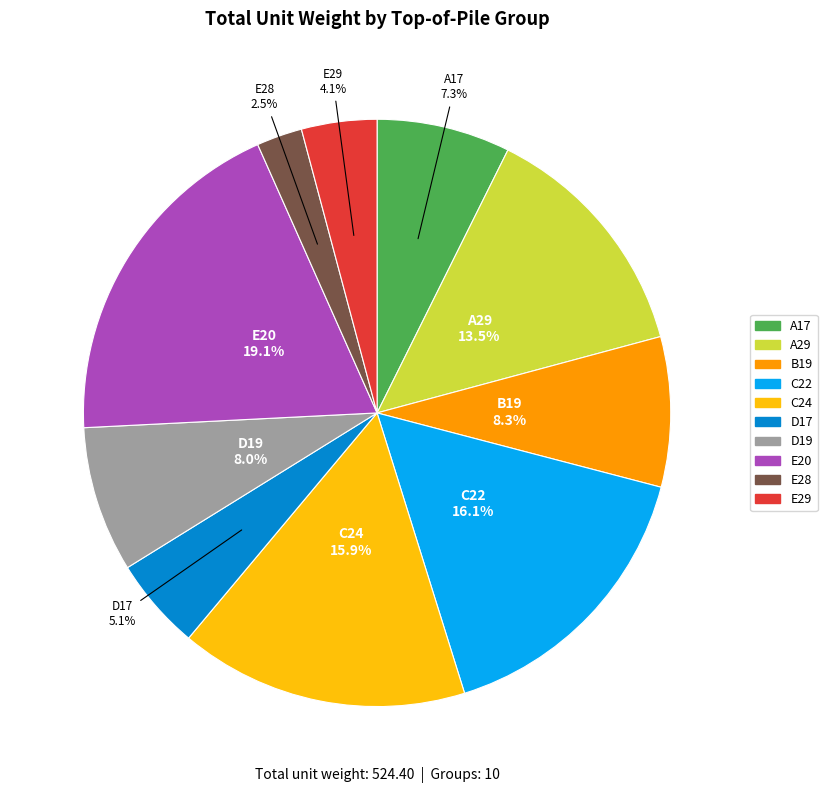

Which has a higher value, E29 or A17?

A17